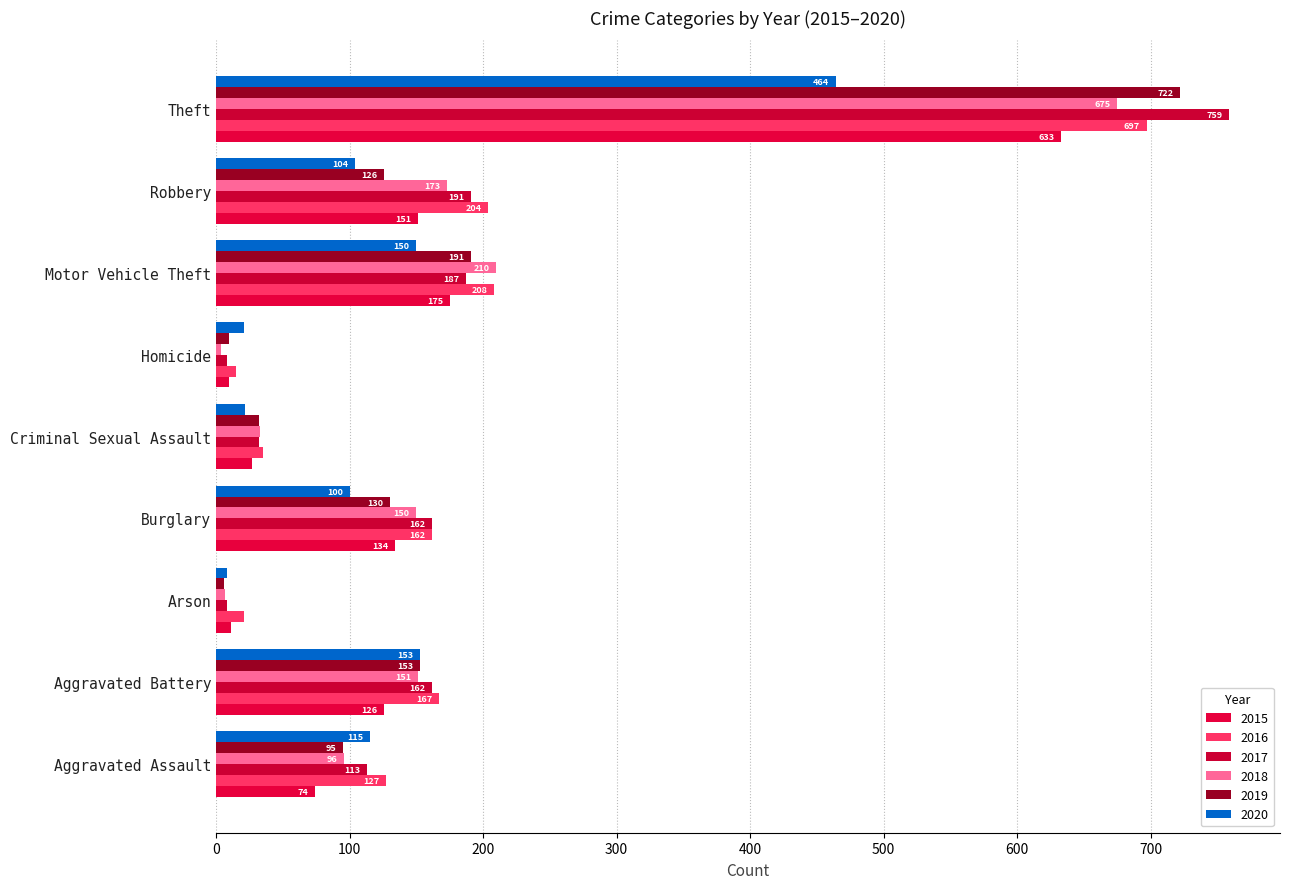

How many series are shown in this chart?

6